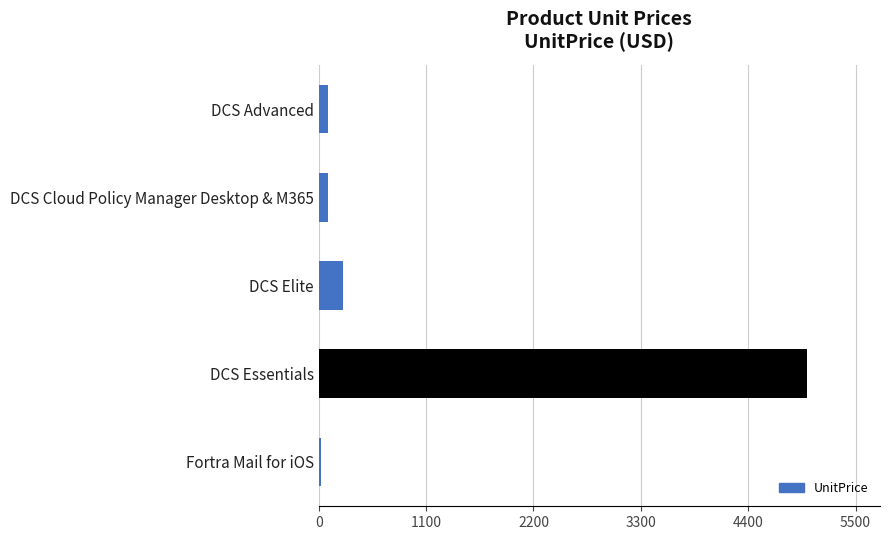

How many data points are less than 100?

1